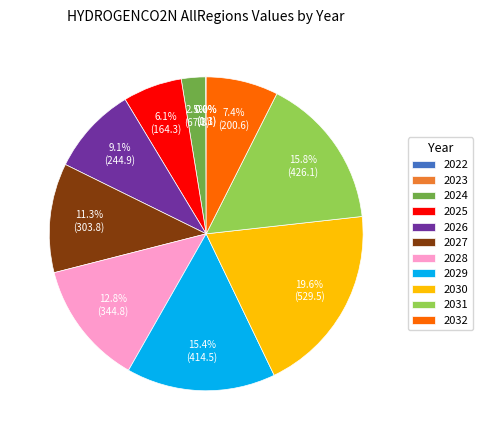

Between 2027 and 2026, which is larger?

2027